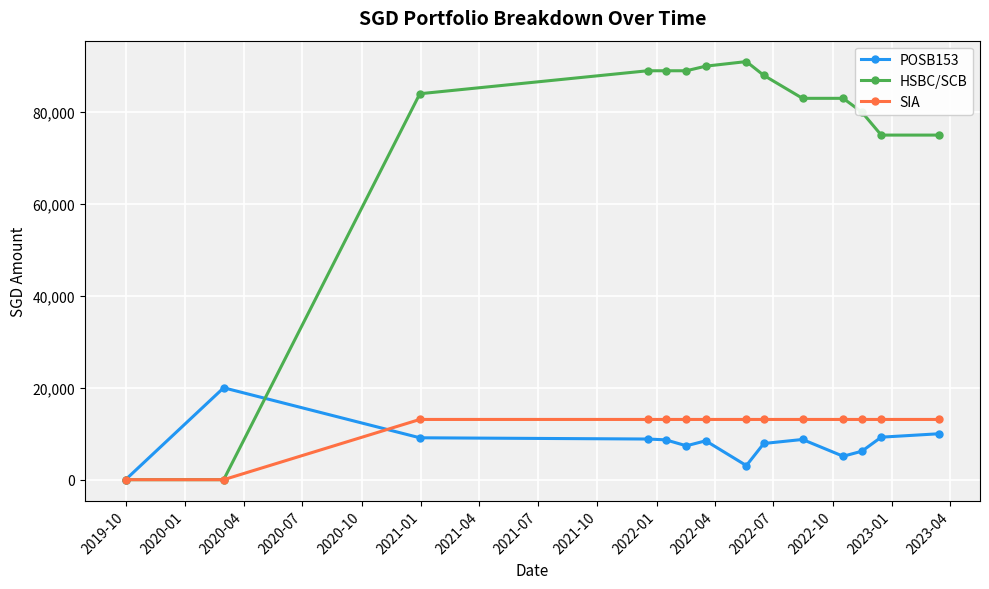

Which series has the widest spread of values?

HSBC/SCB